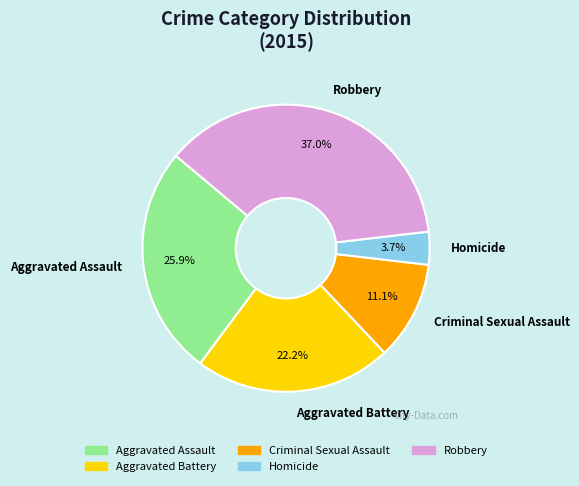

Does Aggravated Assault represent more than half of the total?

No